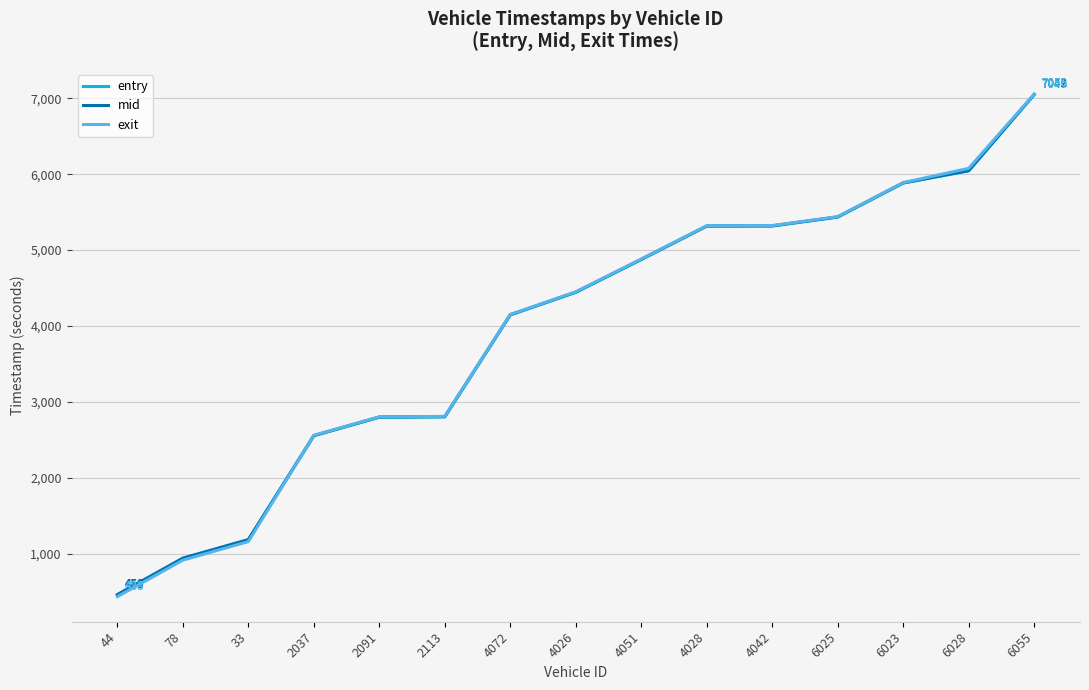

Count the number of categories in the chart.

15